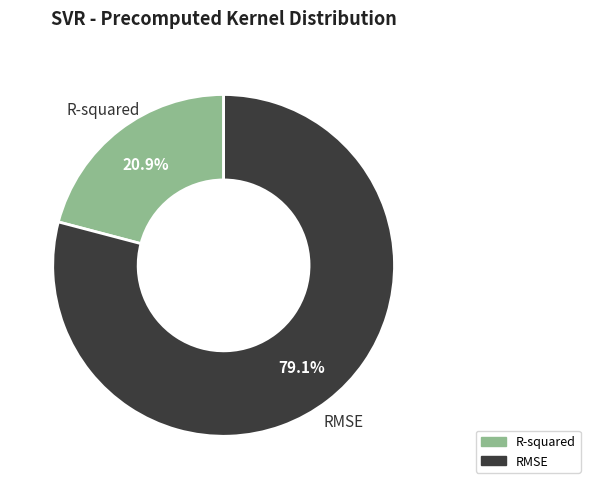

To the nearest percent, what is the combined percentage of R-squared and RMSE?

100%